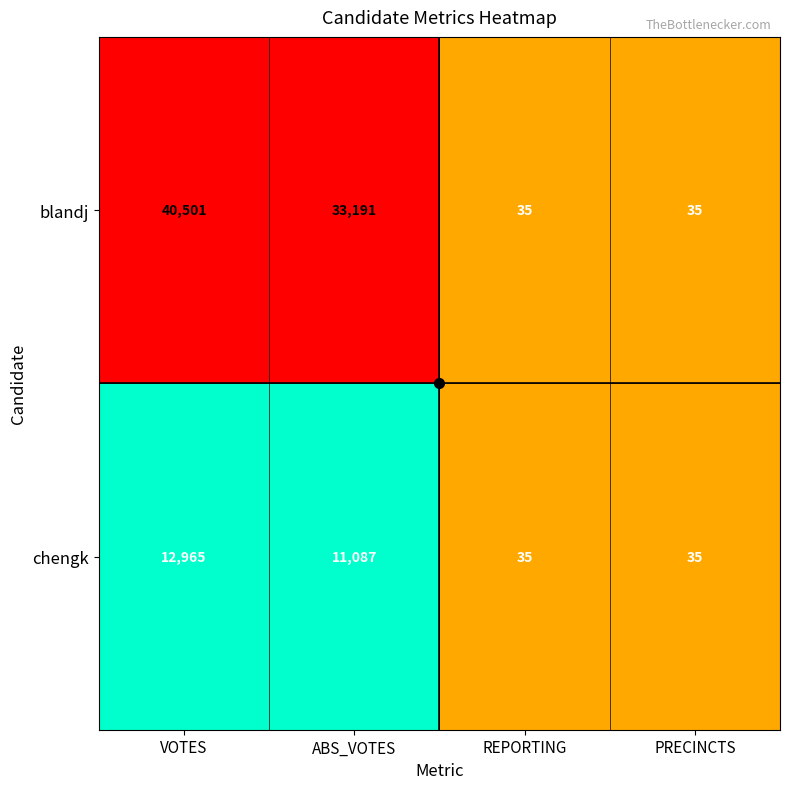

Which series has the largest range (max minus min)?

blandj